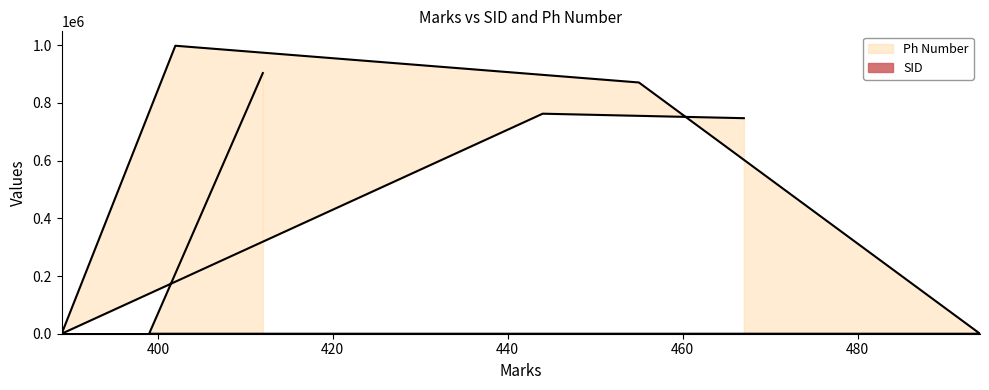

Rank the series at 399 from highest to lowest value.

SID, Ph Number